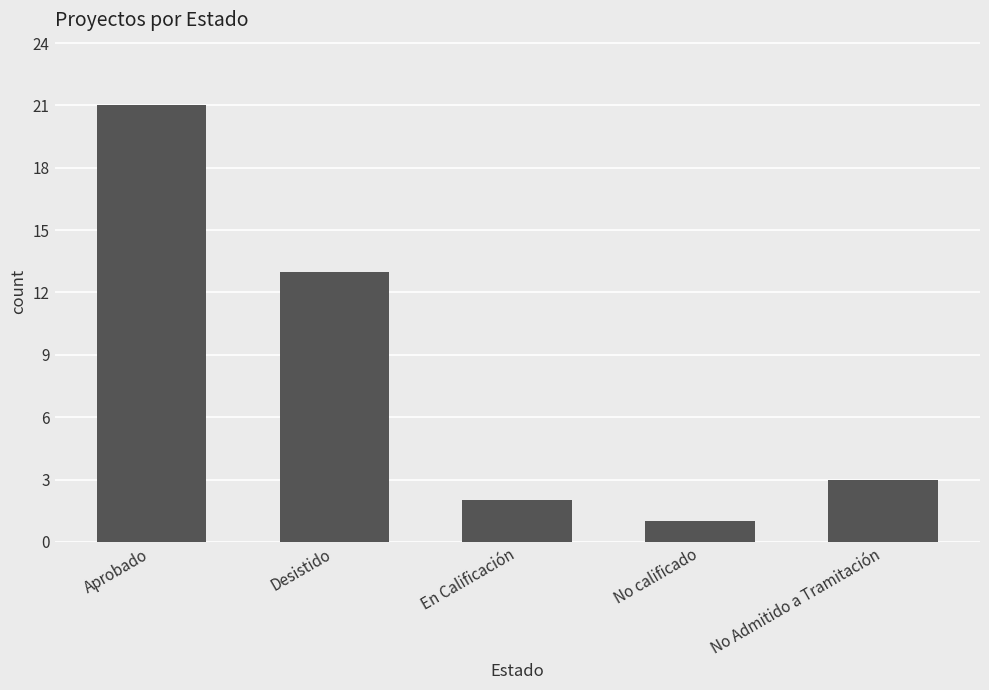

What is the change in value from Desistido to No calificado?

-12